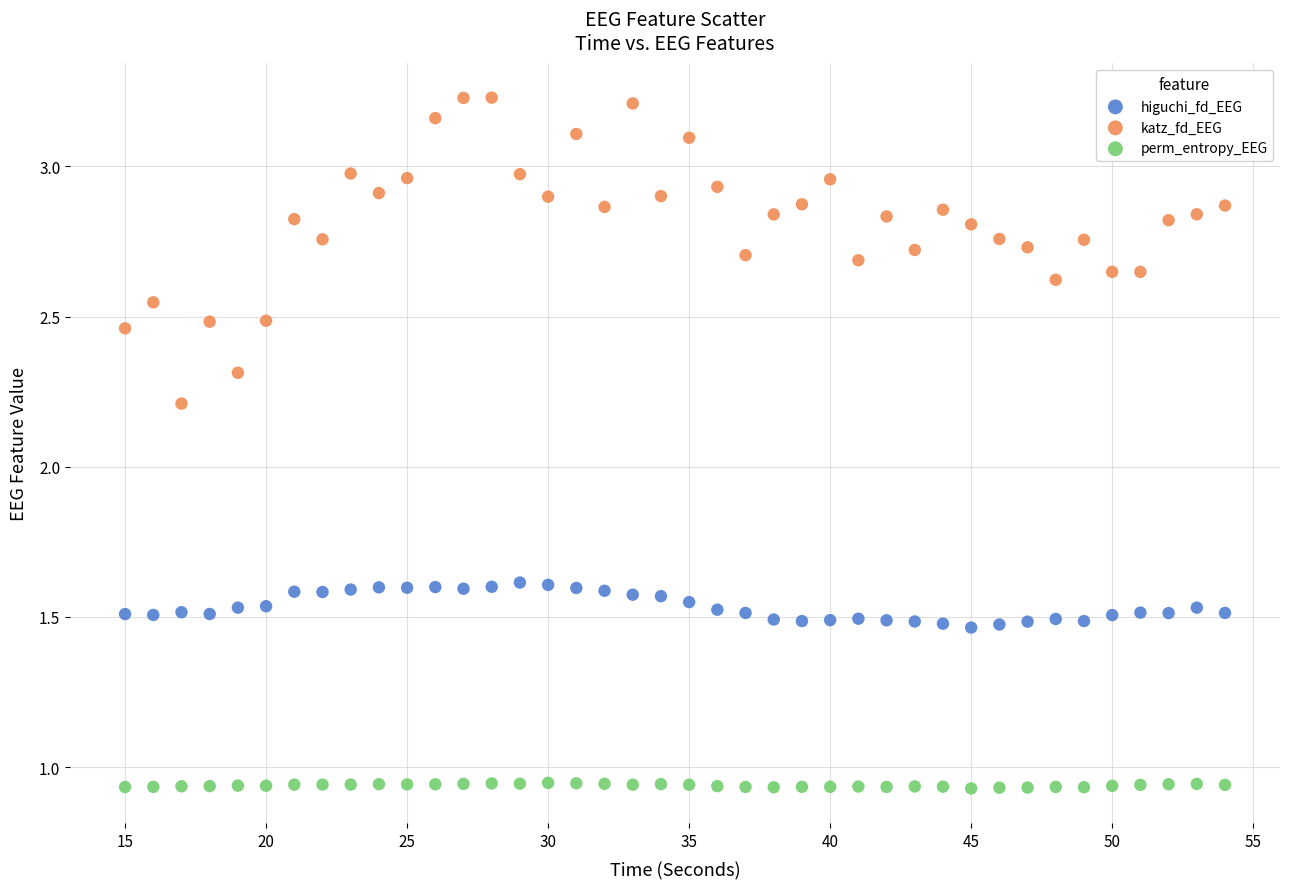

Which series has the largest Y range (max minus min)?

katz_fd_EEG